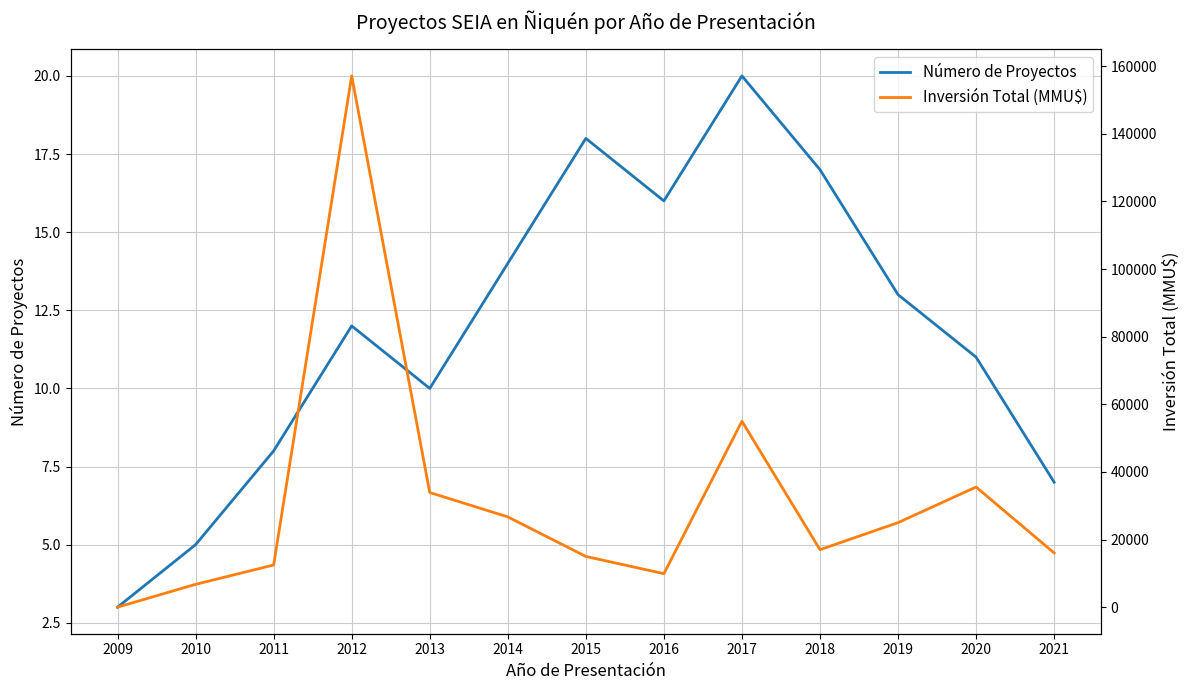

At which label does Número de Proyectos reach its minimum?

2009